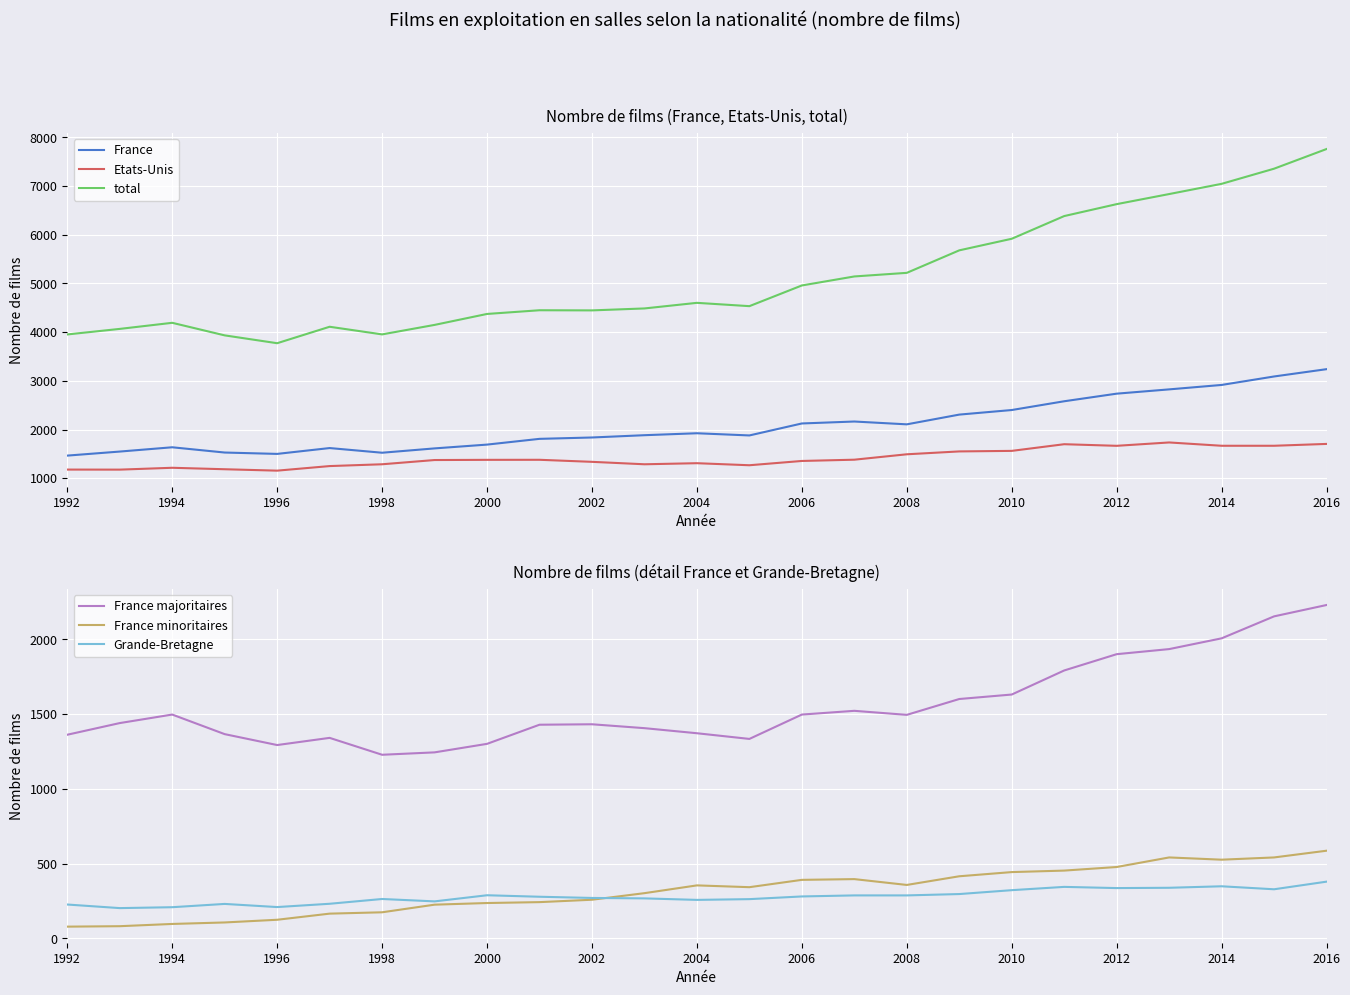

Is the value of Etats-Unis at 2002 greater than the value of France at 2010?

No